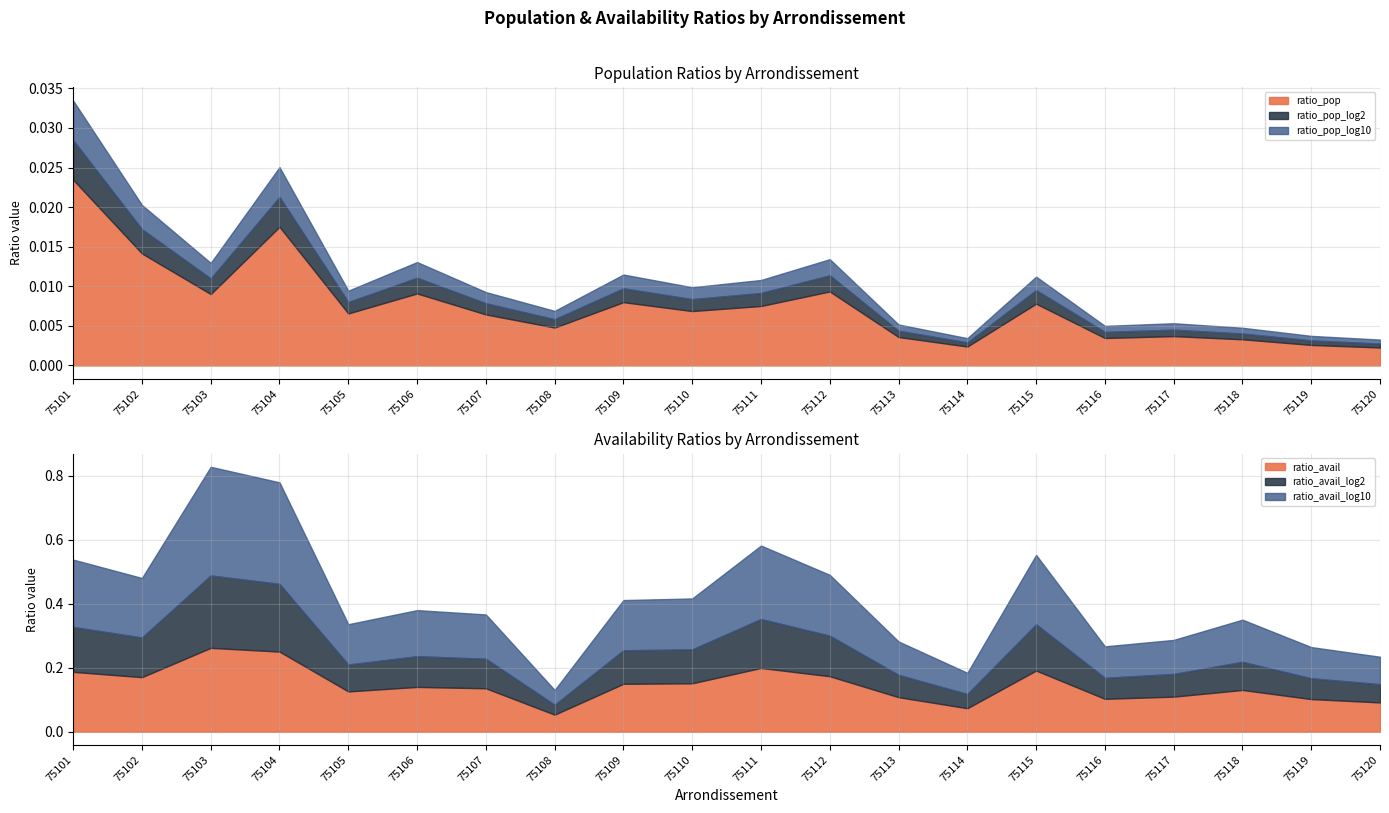

Which category has the lowest value in the ratio_avail series?

75108